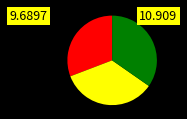

Is there a majority slice in this chart?

No